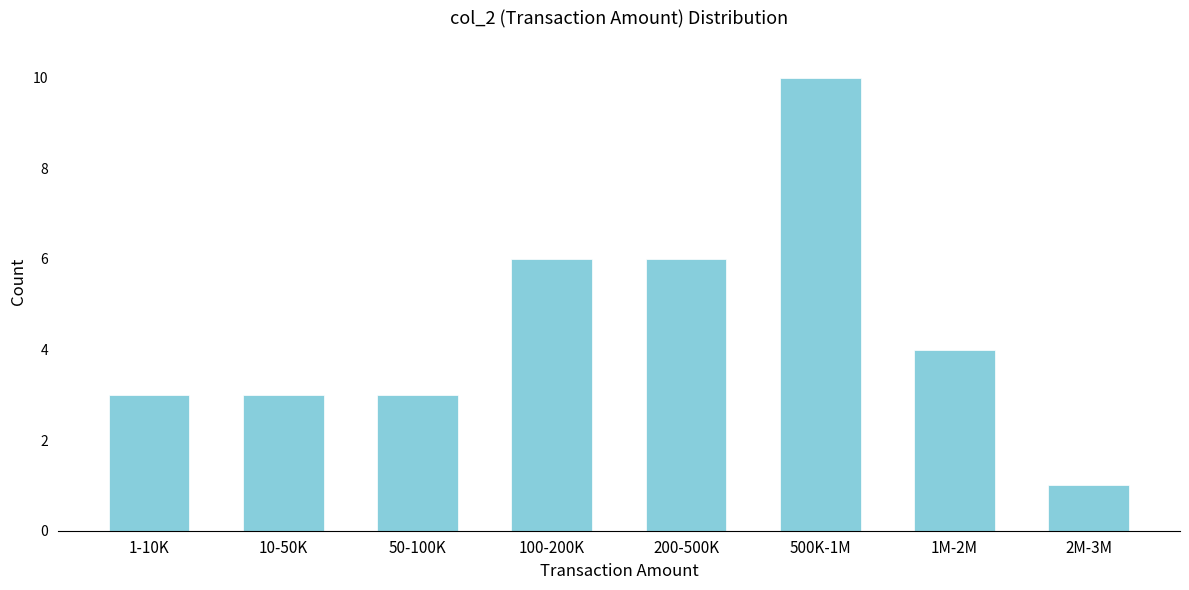

Reading left to right, list all the values displayed in this chart.

1-10K=3	10-50K=3	50-100K=3	100-200K=6	200-500K=6	500K-1M=10	1M-2M=4	2M-3M=1